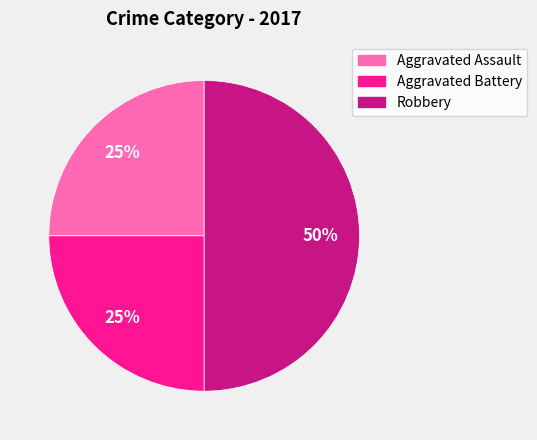

Does Aggravated Assault account for over 50% of the chart?

No